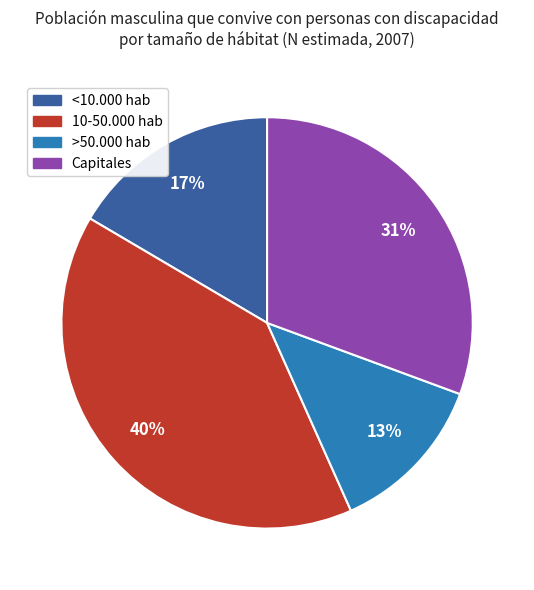

Which has a higher value, Capitales or 10-50.000 hab?

10-50.000 hab